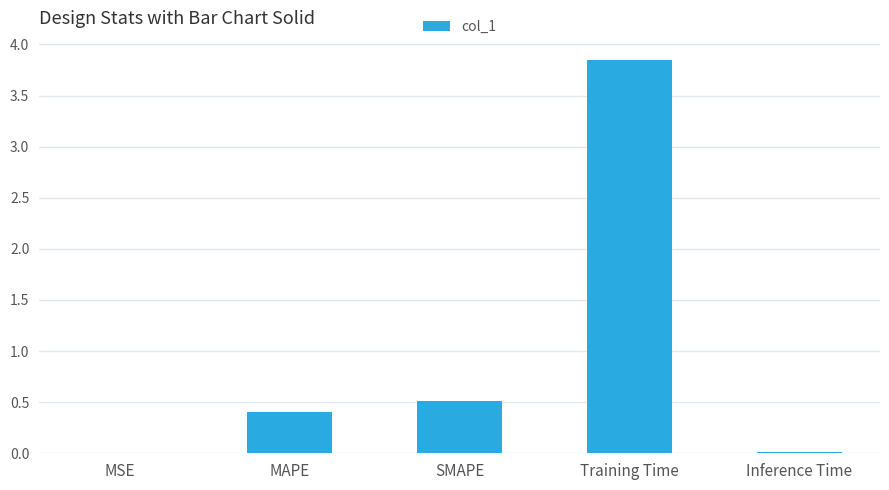

True or false: the data shows 0.0 at MSE.

True